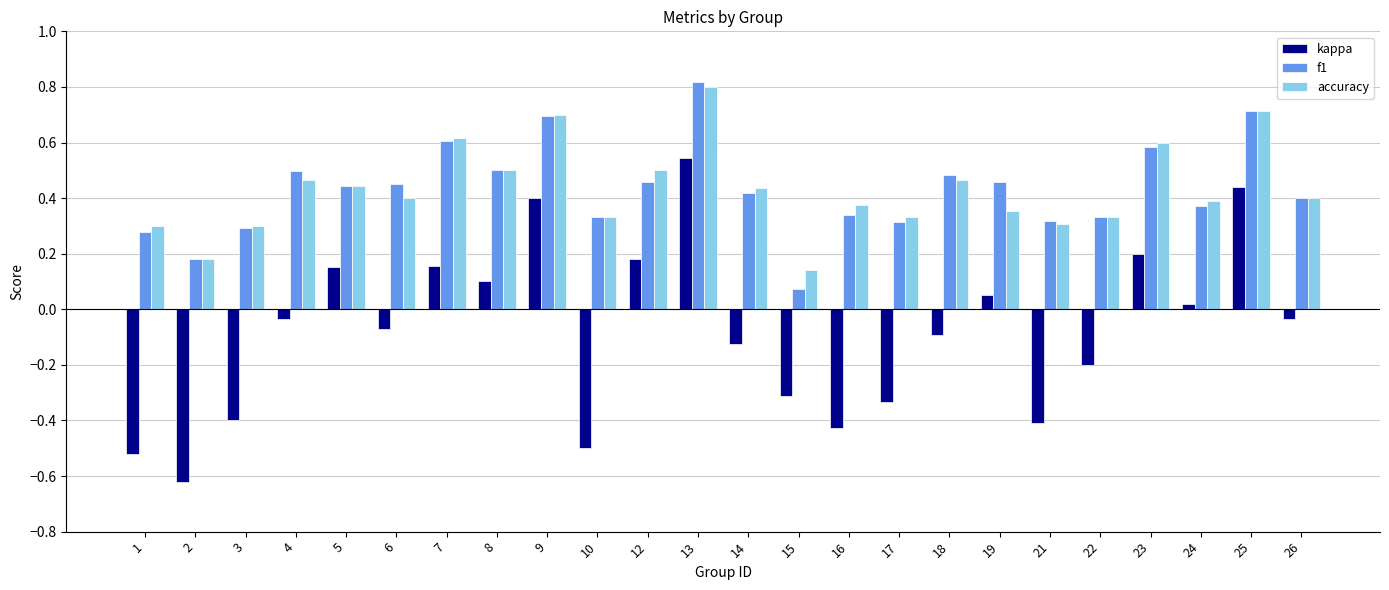

How many negative values does the kappa series have?

14